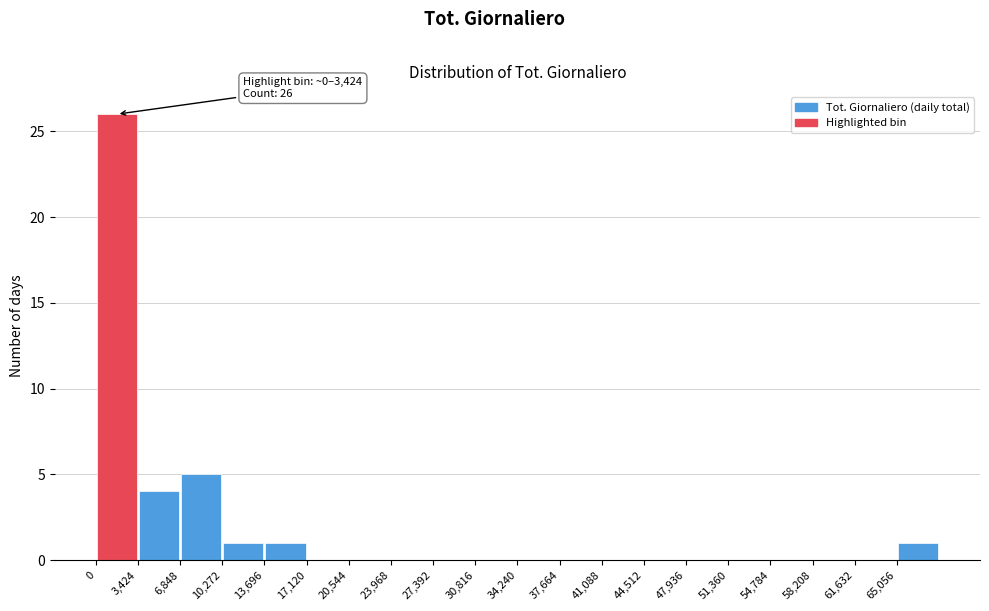

Over which range of the x-axis is the bar tallest?

0 to 3500